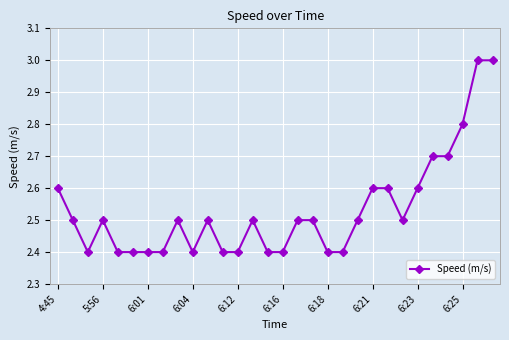

What is the greatest value displayed?

3.0